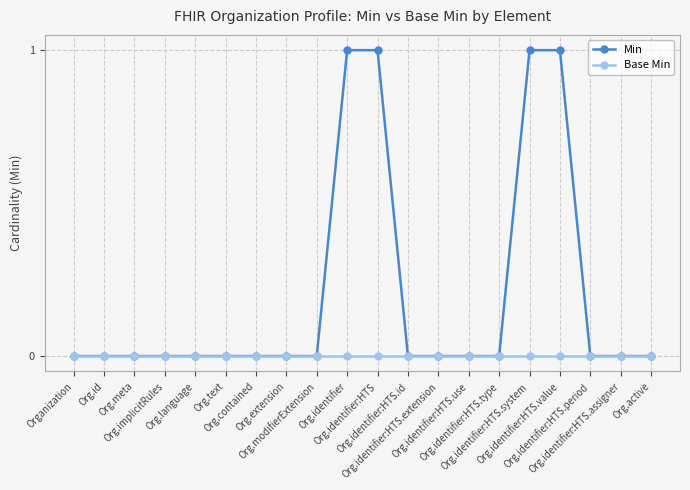

List the series in order of their overall mean, highest first.

Min, Base Min